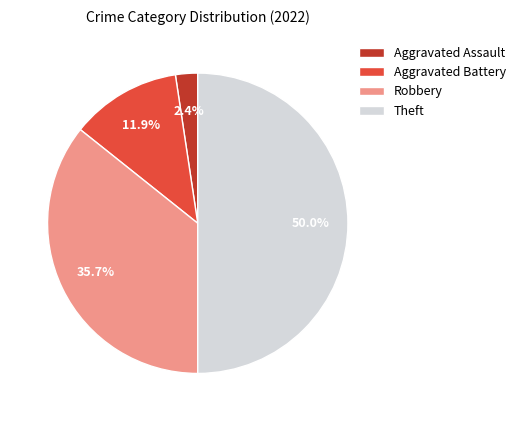

To the nearest percent, what is the combined percentage of Robbery and Theft?

86%